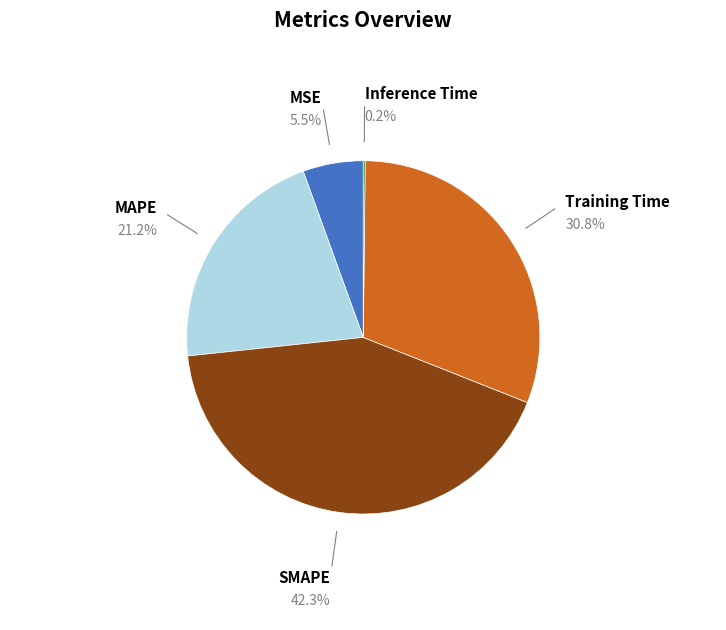

Is there a majority slice in this chart?

No